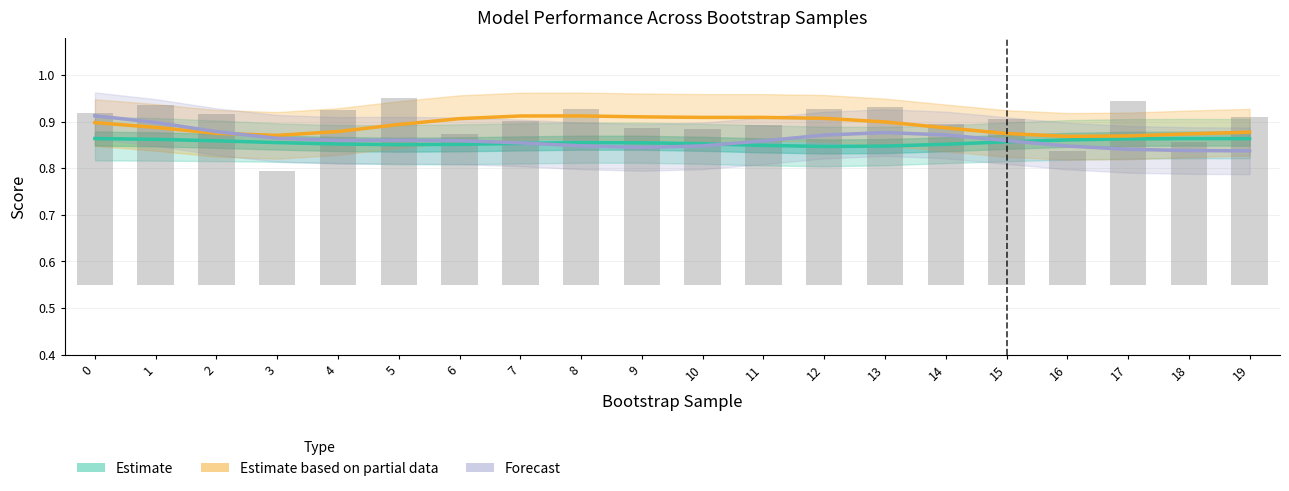

Reading right to left, transcribe all the data shown in this chart.

Estimate (Train): 19=0.9	18=0.9	17=0.9	16=0.9	15=0.9	14=0.9	13=0.8	12=0.8	11=0.8	10=0.9	9=0.9	8=0.9	7=0.9	6=0.9	5=0.9	4=0.9	3=0.9	2=0.9	1=0.9	0=0.9
Estimate based on partial data (Val AP): 19=0.9	18=0.9	17=0.9	16=0.9	15=0.9	14=0.9	13=0.9	12=0.9	11=0.9	10=0.9	9=0.9	8=0.9	7=0.9	6=0.9	5=0.9	4=0.9	3=0.9	2=0.9	1=0.9	0=0.9
Forecast (Val ROC): 19=0.8	18=0.8	17=0.8	16=0.8	15=0.9	14=0.9	13=0.9	12=0.9	11=0.9	10=0.8	9=0.8	8=0.8	7=0.9	6=0.9	5=0.9	4=0.9	3=0.9	2=0.9	1=0.9	0=0.9